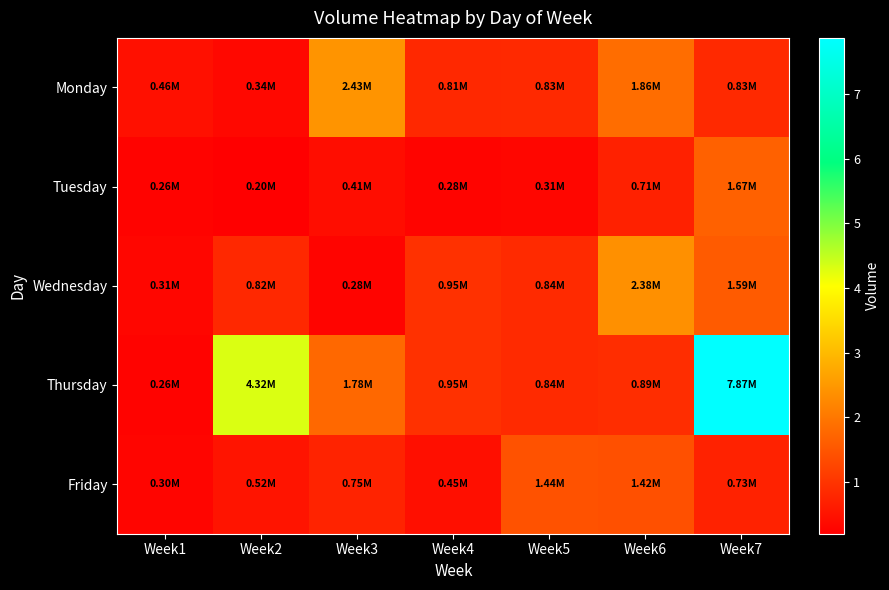

At how many categories does at least one series exceed 7637585?

1